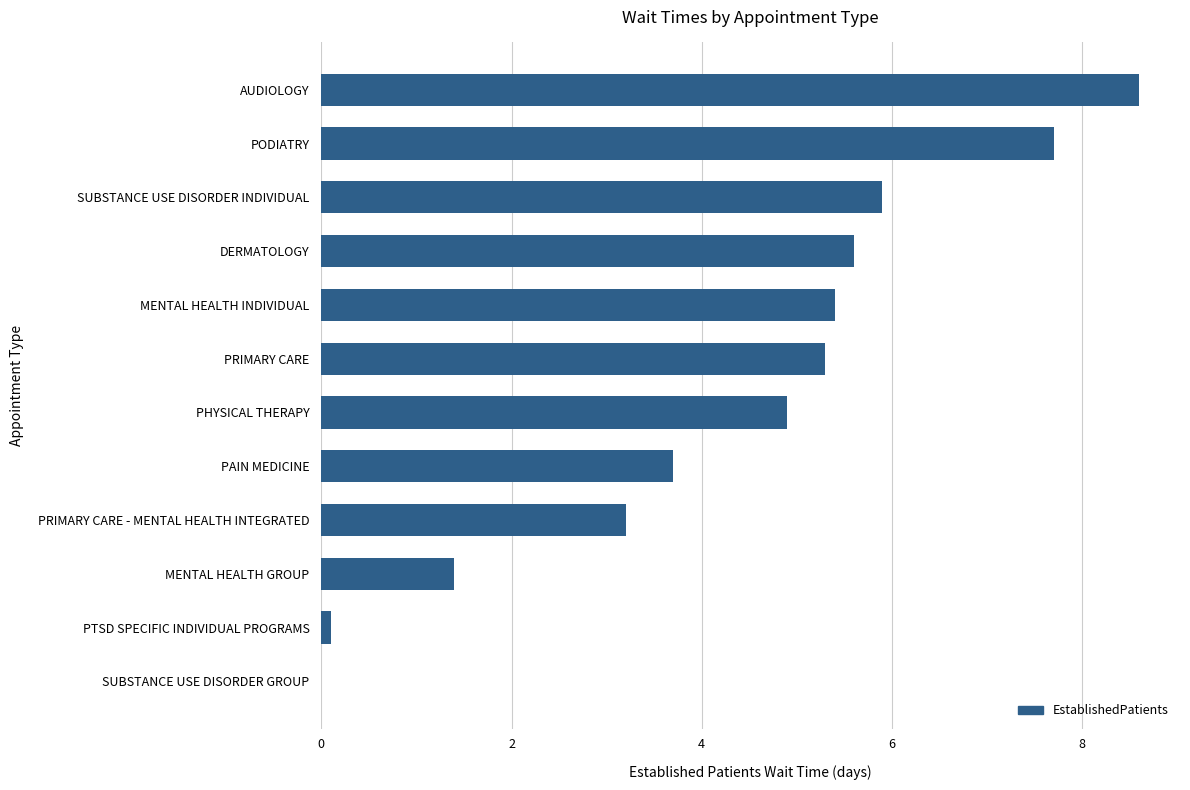

Are the bars horizontal?

Yes